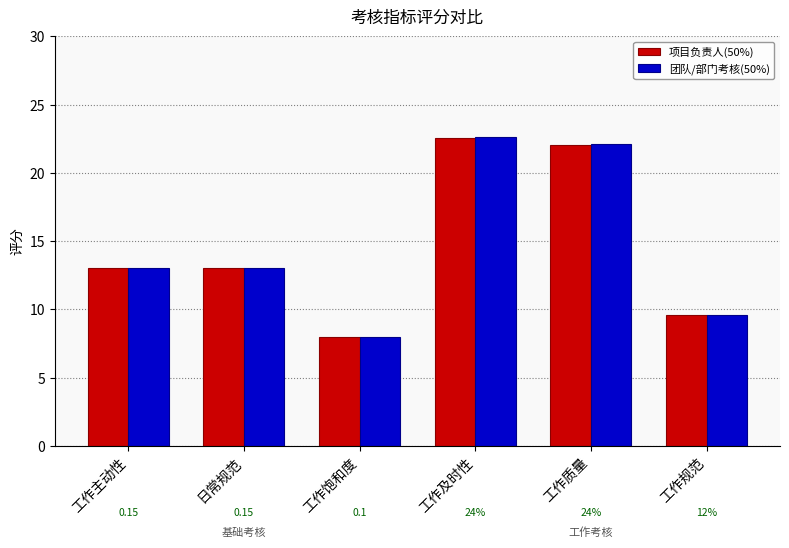

Rank the series by their average value, from lowest to highest.

项目负责人(50%), 团队/部门考核(50%)